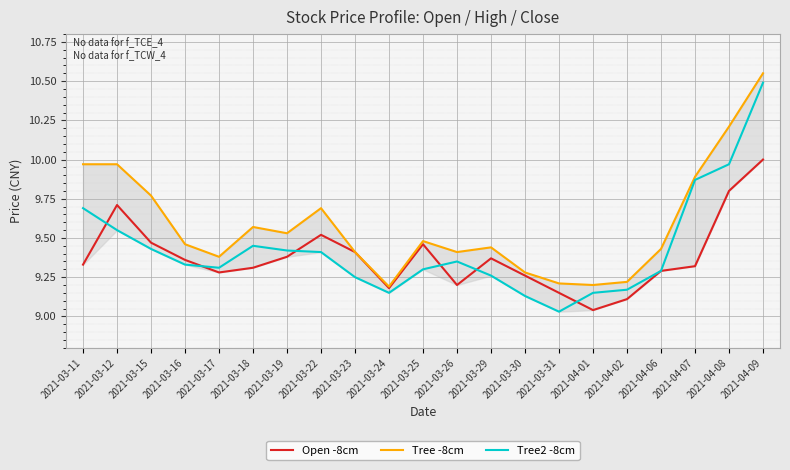

True or false: Tree -8cm has more than 1 points higher than both neighbors.

True